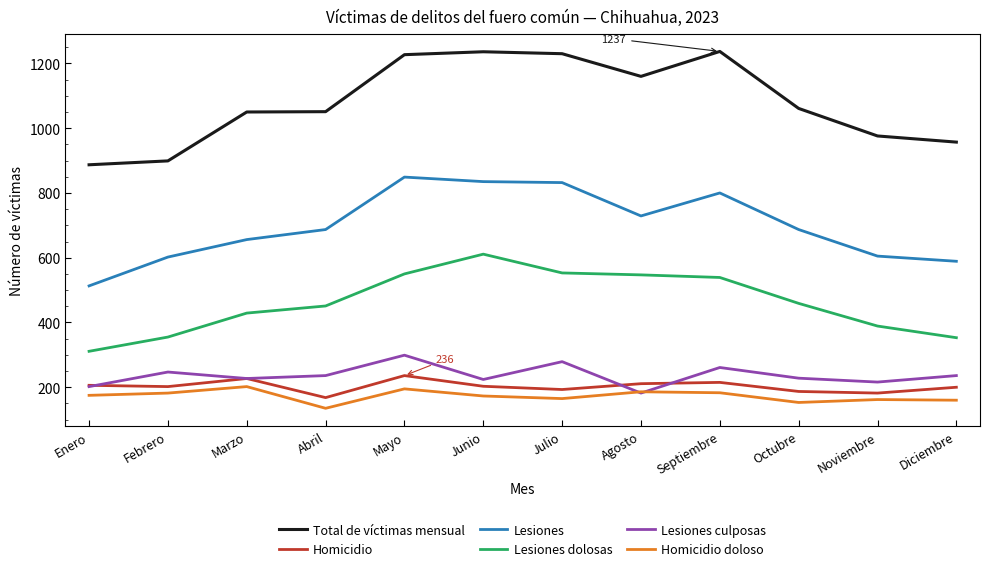

True or false: Homicidio doloso and Lesiones dolosas cross at least once.

False